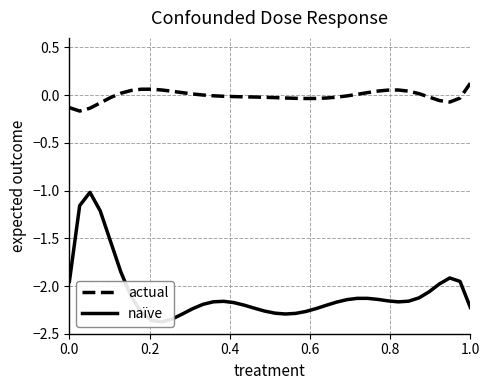

How many interior local peaks does the naïve series have?

4